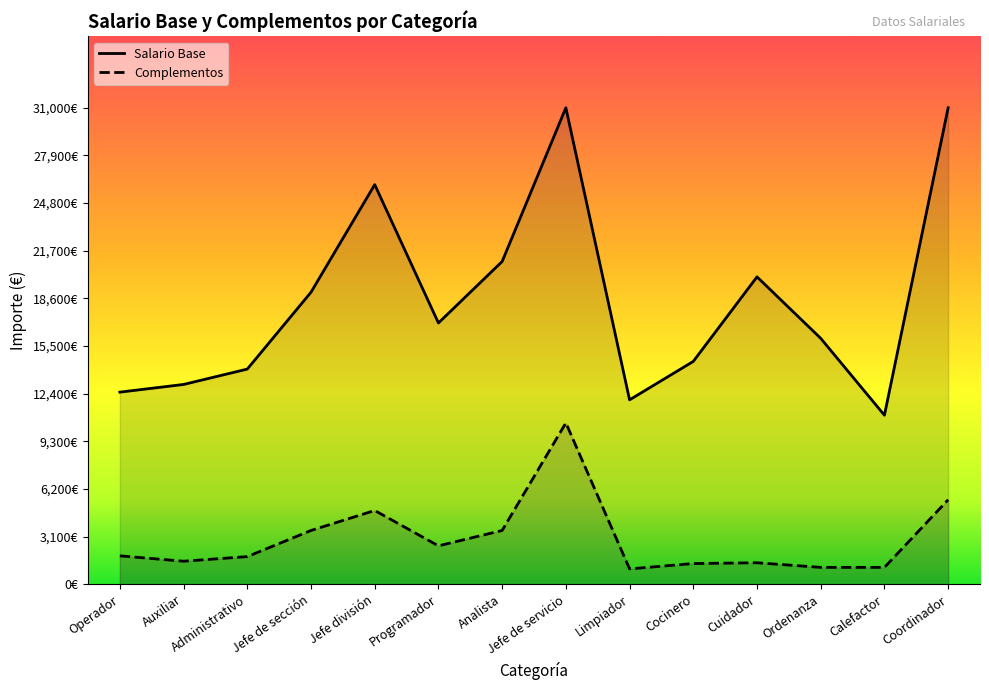

What is the difference between the Salario Base values at Calefactor and Jefe de sección?

8000